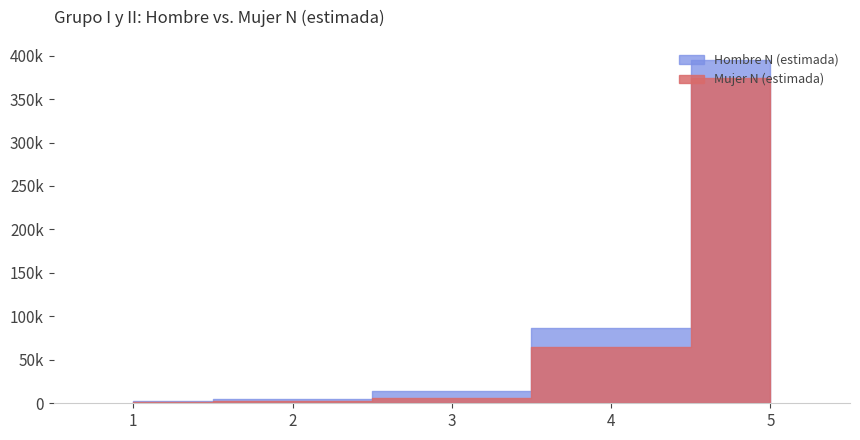

What is the sum of all Hombre N (estimada) values?

503316